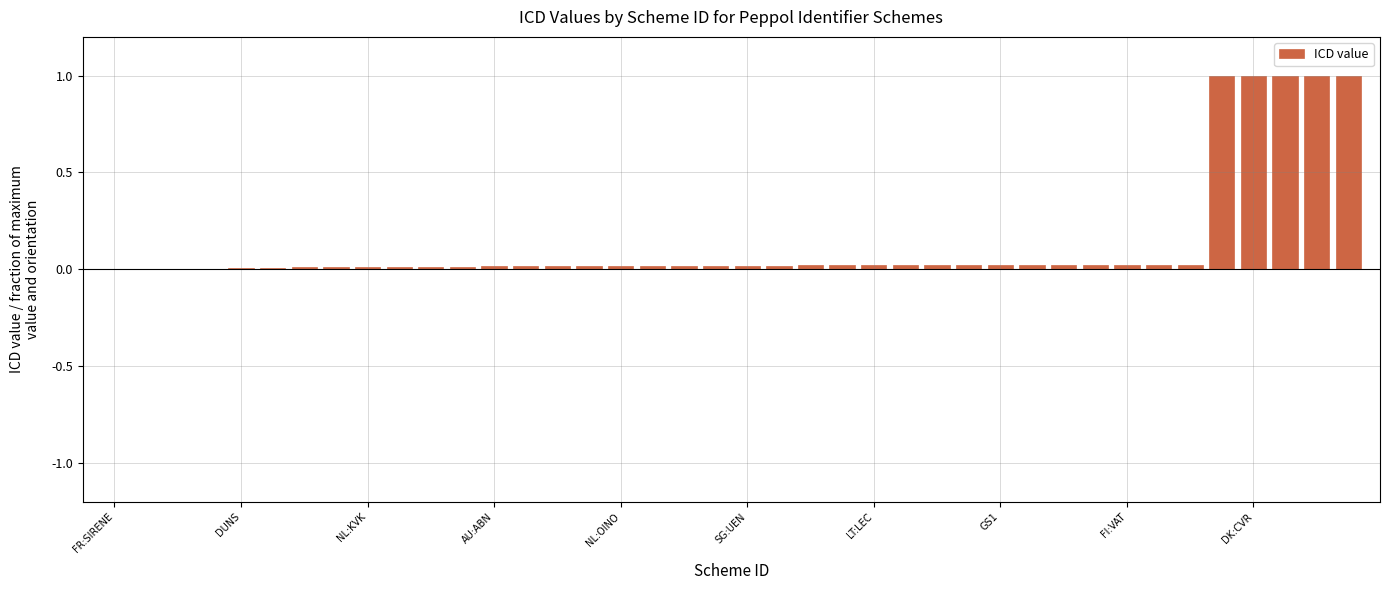

What is the sum of all values?

5.6